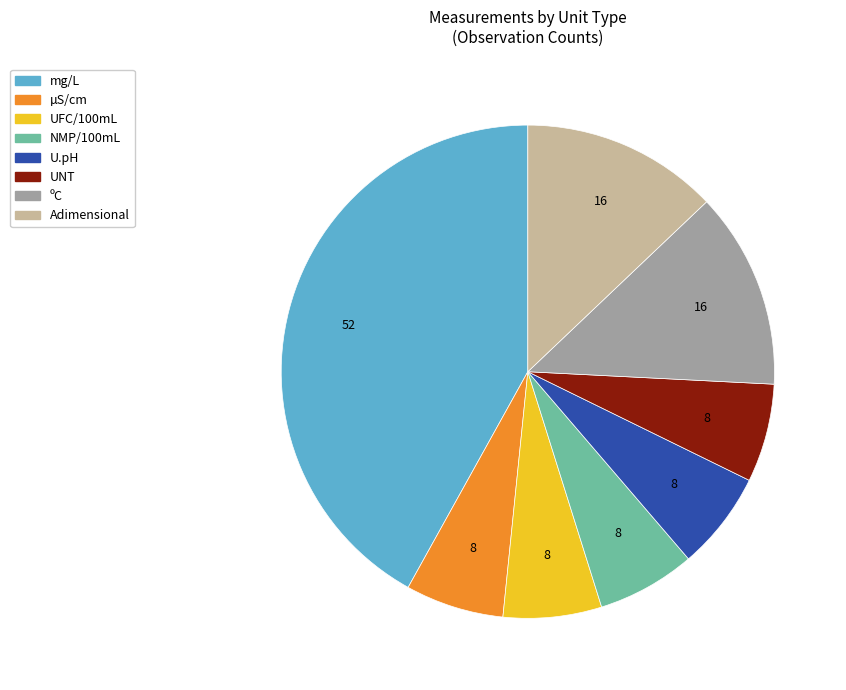

How many slices are in this pie chart?

8